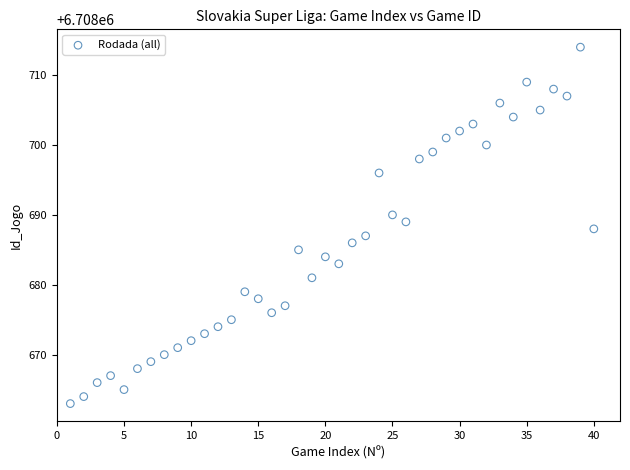

What is the range of X values (max minus min)?

39